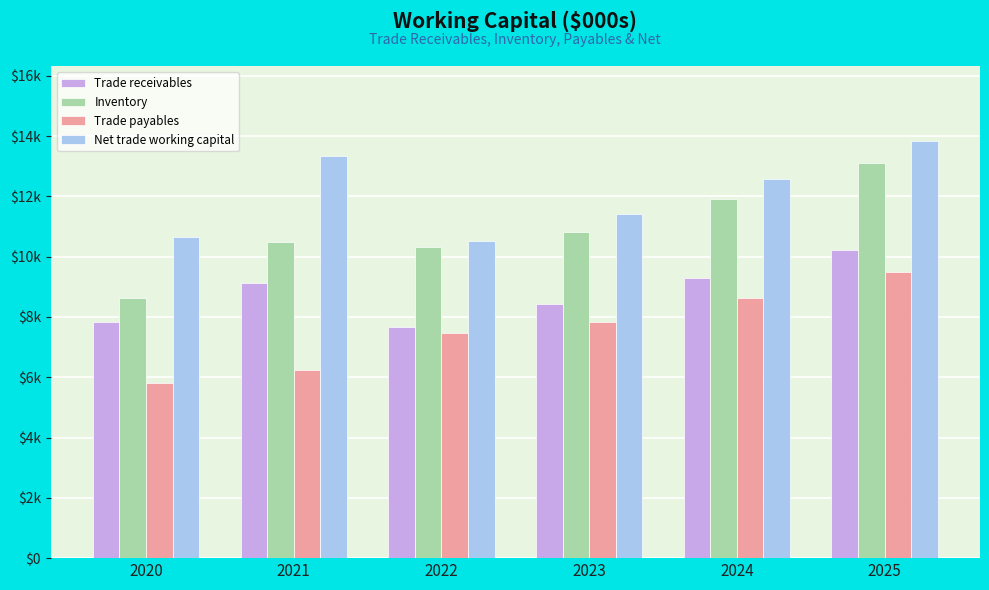

At which label is Net trade working capital closest to 12173?

2024